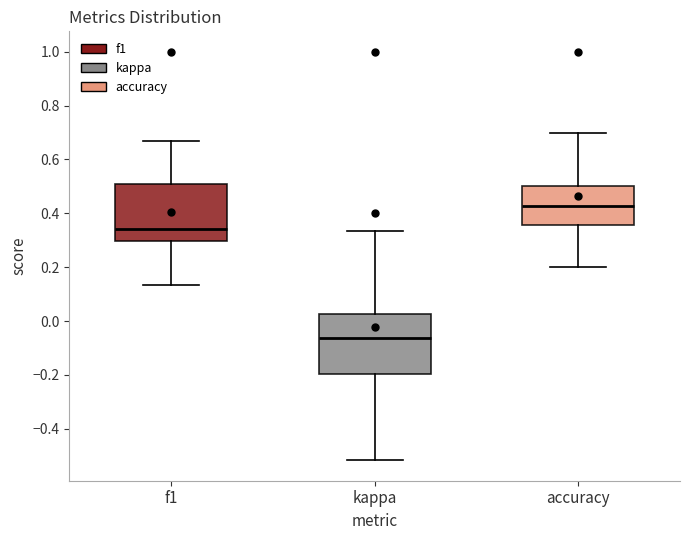

Which box has the lowest median line?

kappa